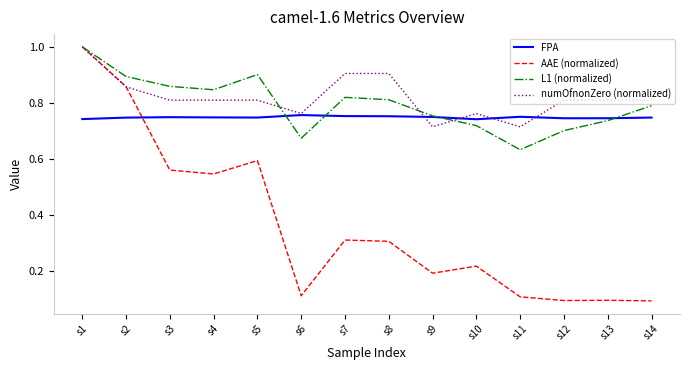

Which series has the largest range (max minus min)?

AAE (normalized)